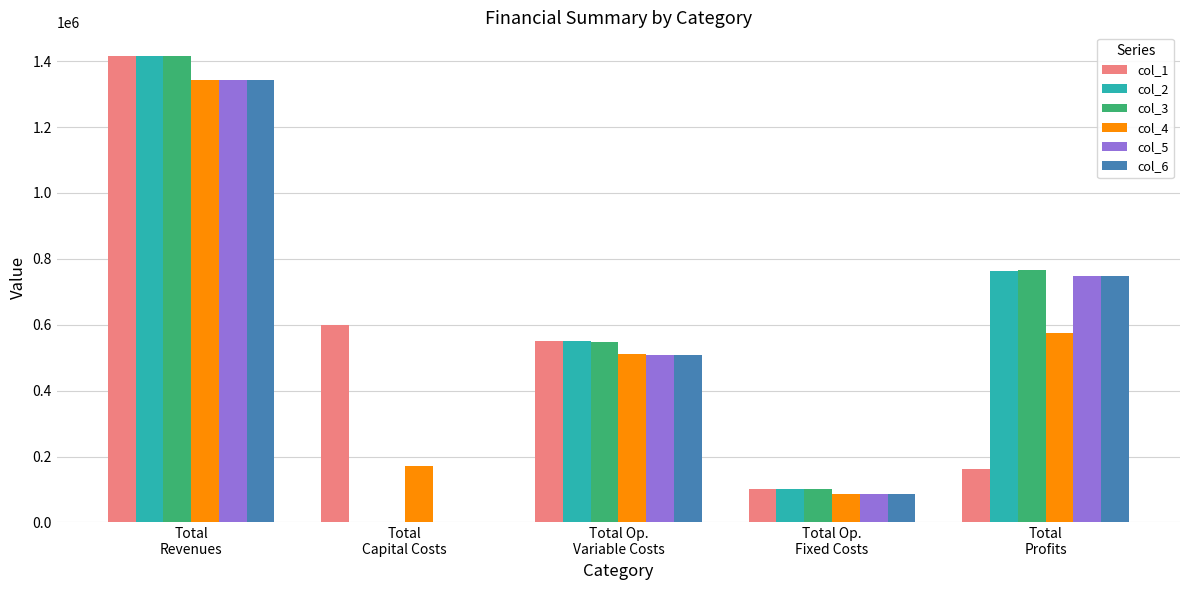

What is the sum of all col_5 values?

2683588.9